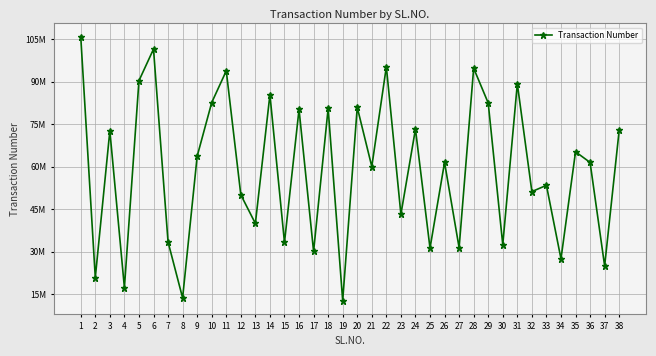

How many distinct data groups are displayed?

1